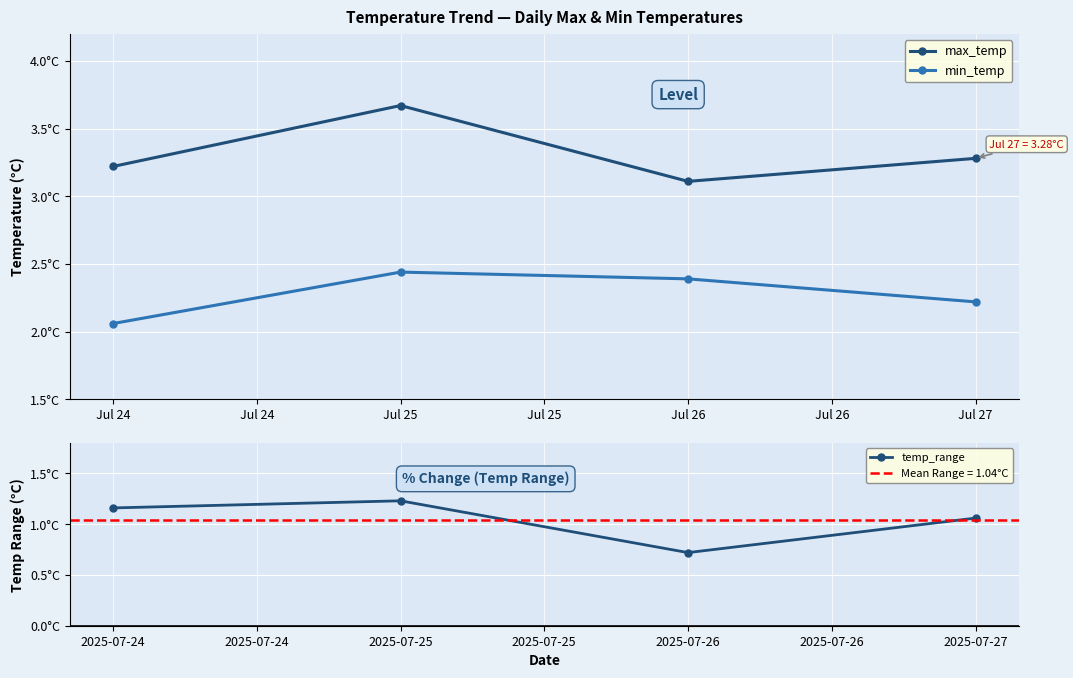

Is it true that temp_range equals 1.1 at 2025-07-26?

False